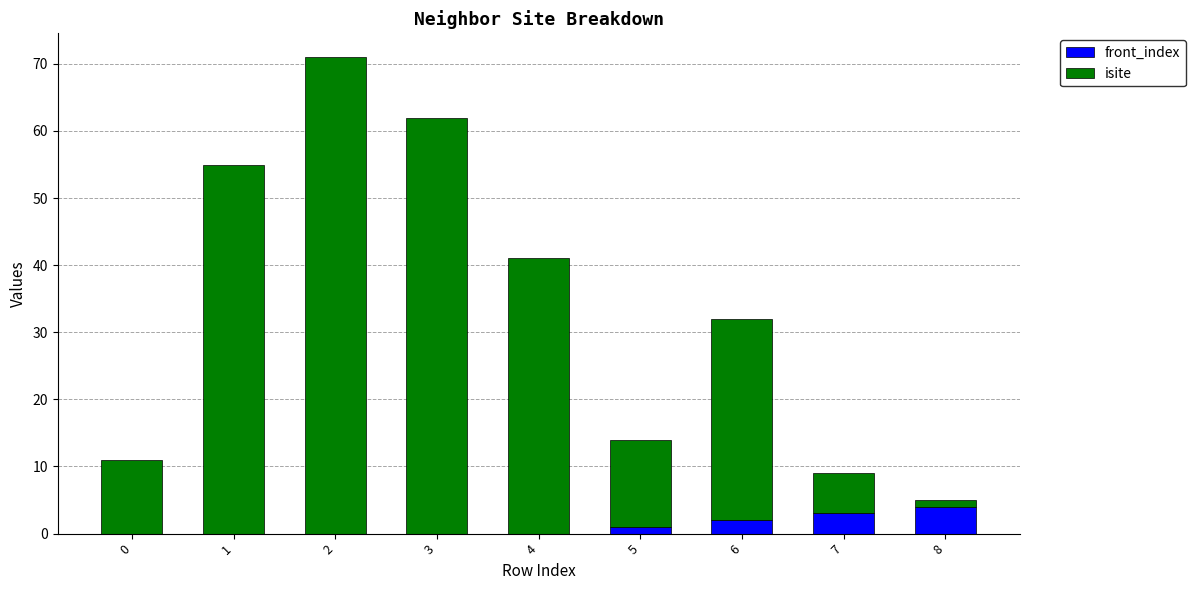

Is it true that front_index equals 3 at 7?

True